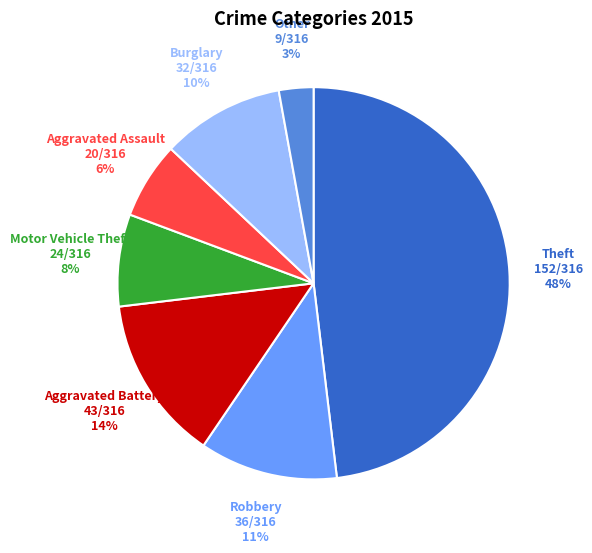

Is the sum of Aggravated Battery and Motor Vehicle Theft greater than half?

No